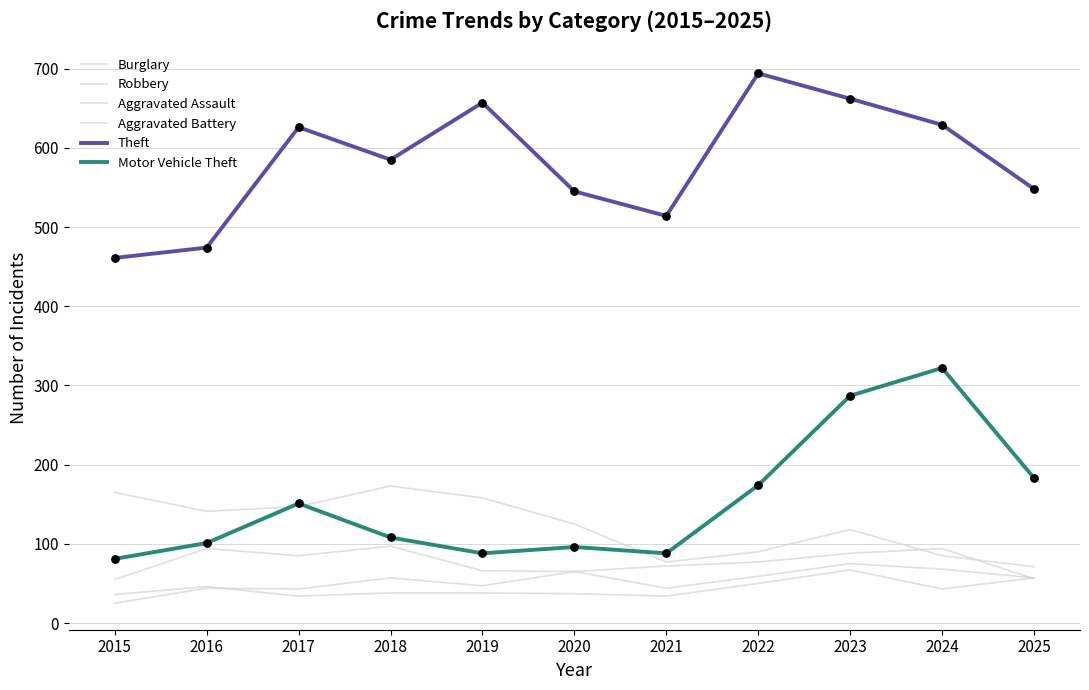

At which category is the sum across all series the highest?

2023